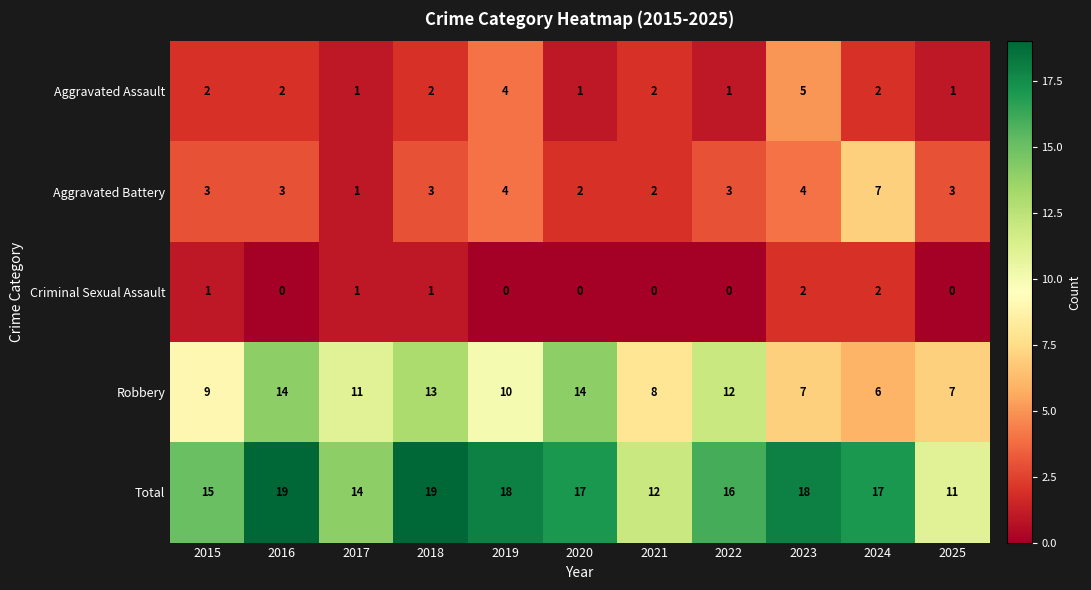

What is the approximate value of Robbery at 2020?

14